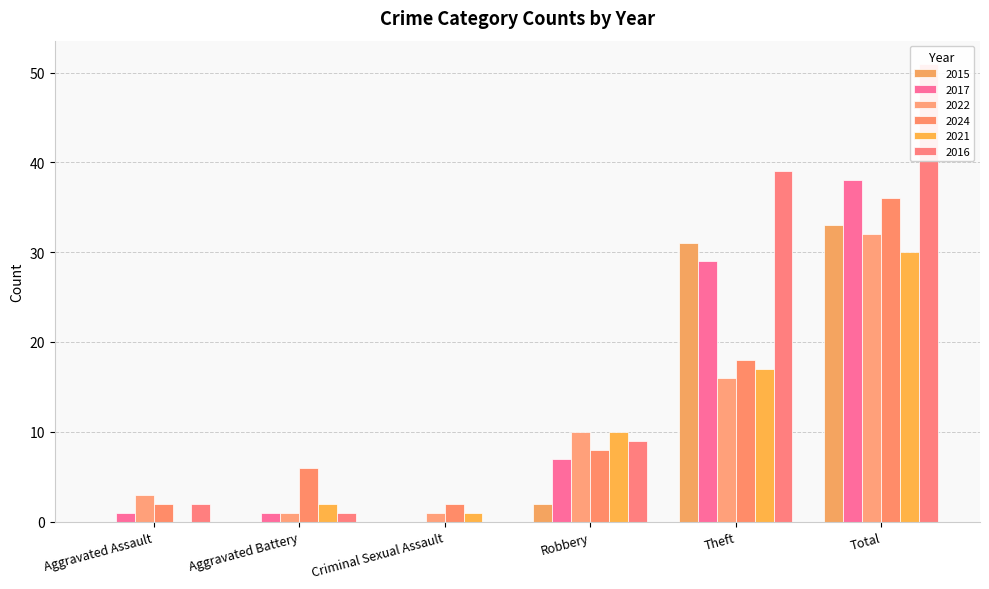

What is the label of the 6th bar from the left?

Total